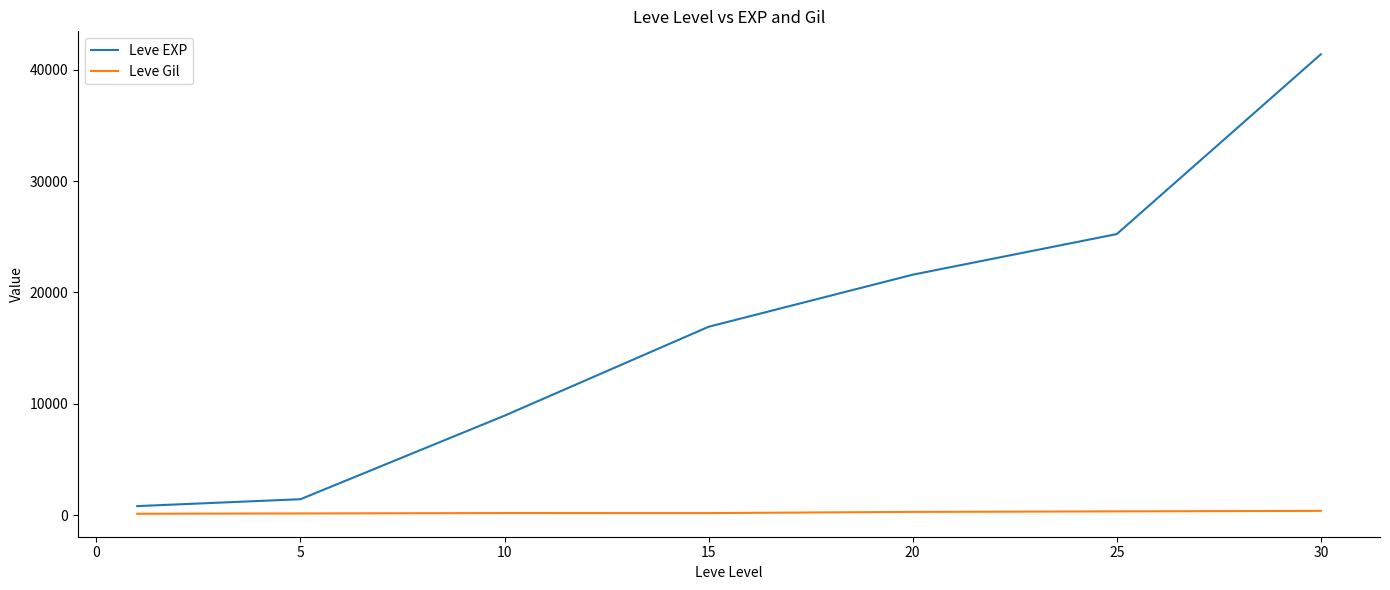

Which series has the largest range (max minus min)?

Leve EXP